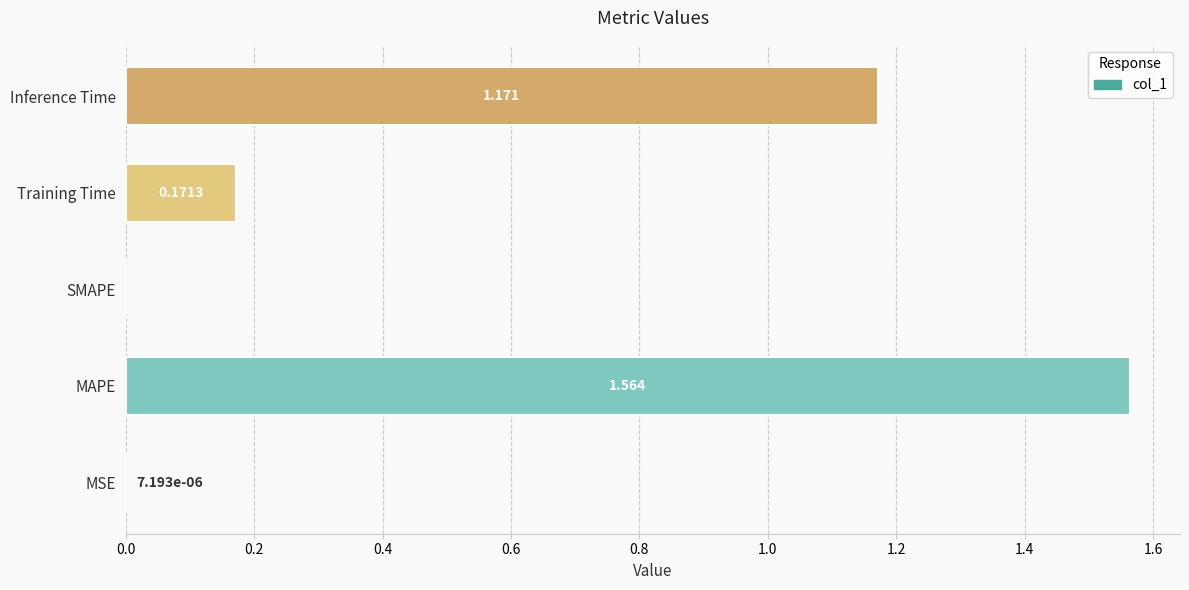

Between MAPE and Training Time, which is larger?

MAPE